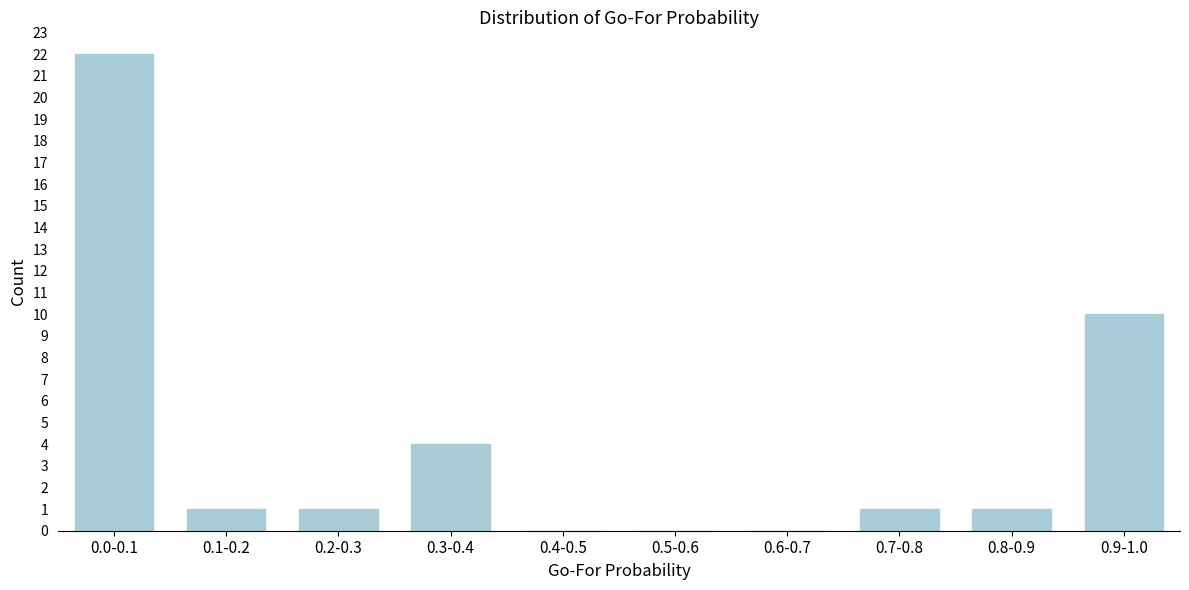

Reading right to left, transcribe all the data shown in this chart.

0.9-1.0=10	0.8-0.9=1	0.7-0.8=1	0.6-0.7=0	0.5-0.6=0	0.4-0.5=0	0.3-0.4=4	0.2-0.3=1	0.1-0.2=1	0.0-0.1=22